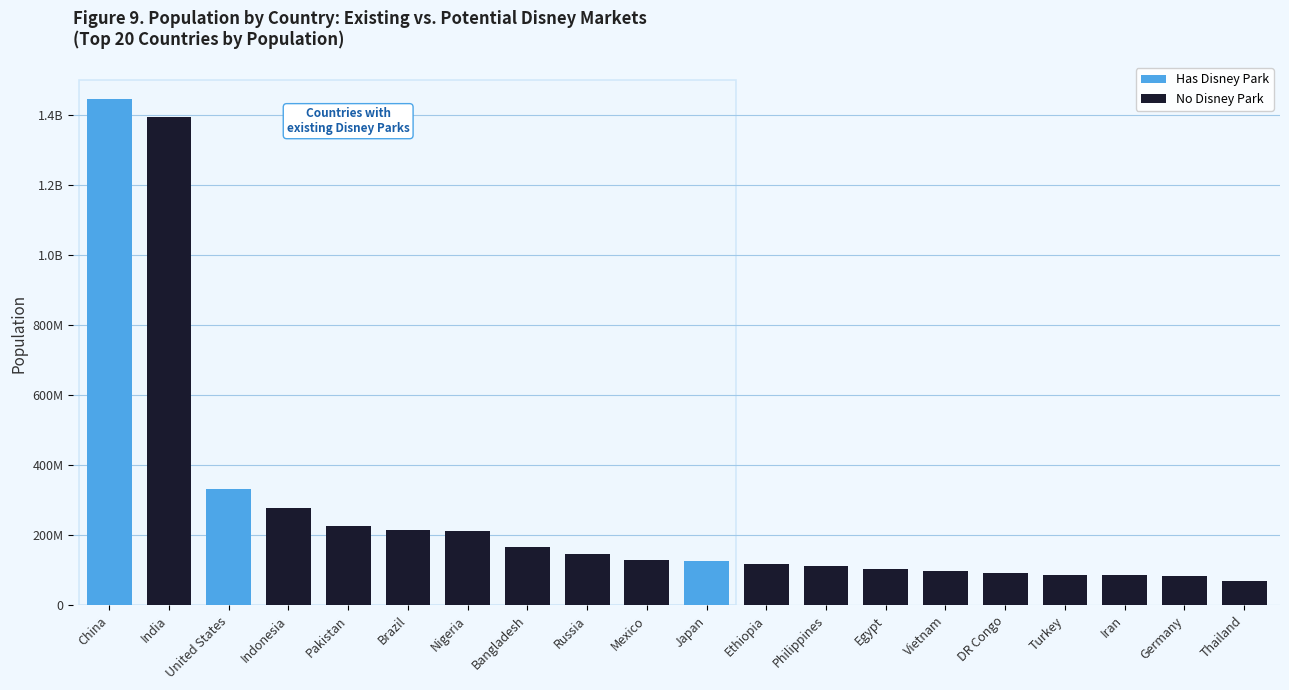

Rank the categories by value from lowest to highest.

Thailand, Germany, Iran, Turkey, DR Congo, Vietnam, Egypt, Philippines, Ethiopia, Japan, Mexico, Russia, Bangladesh, Nigeria, Brazil, Pakistan, Indonesia, United States, India, China